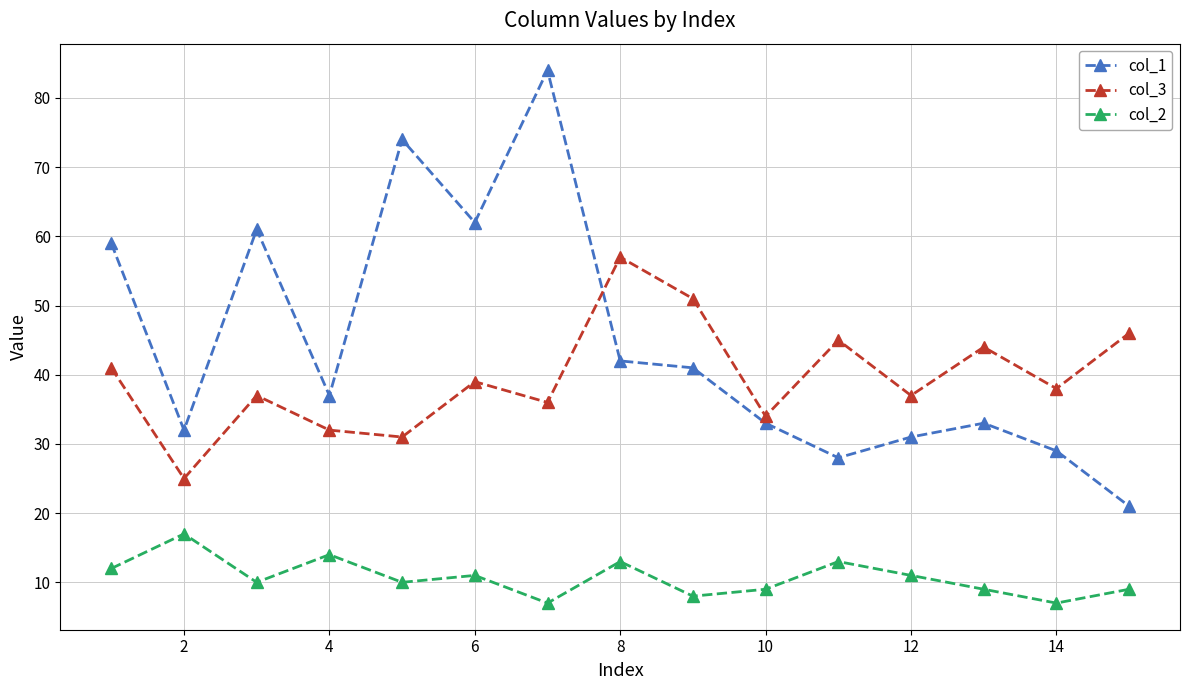

Which series has the largest total across all categories?

col_1